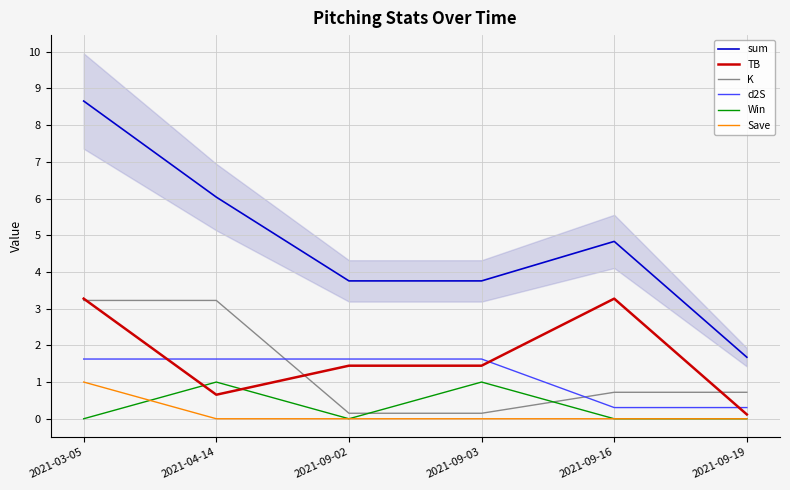

What is the sum of all Save values?

1.0